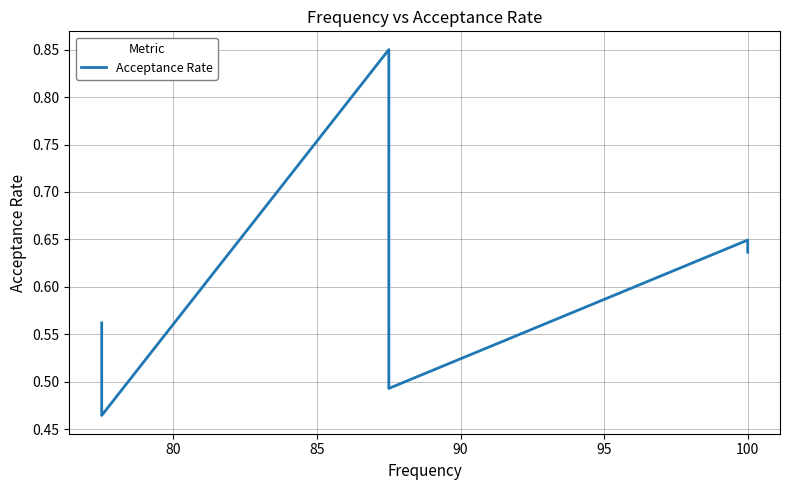

What is the sum of all values?

3.7